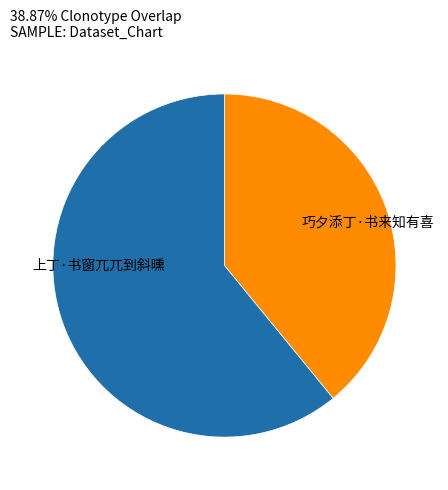

Does 上丁·书窗兀兀到斜曛 represent more than half of the total?

No